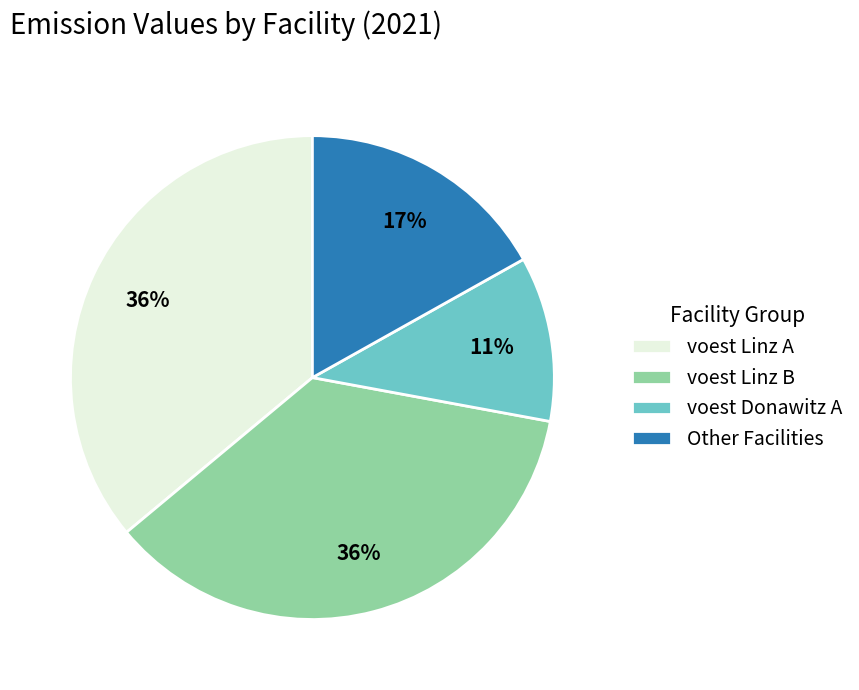

Does voest Linz B account for over 50% of the chart?

No